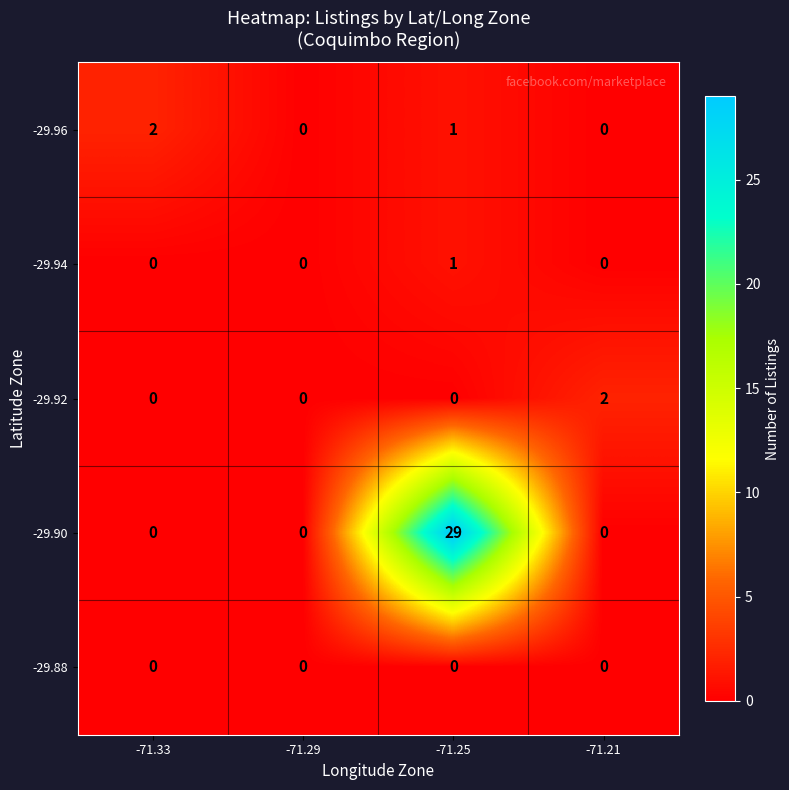

Where does the -29.96 series first go above 1?

-71.33